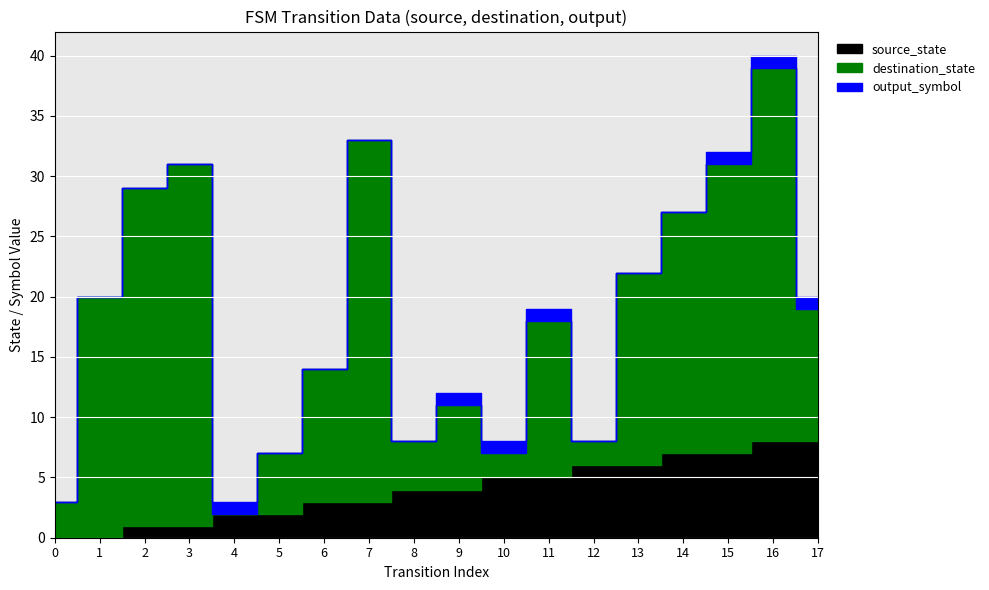

True or false: destination_state has a value of 1 at 10.

False